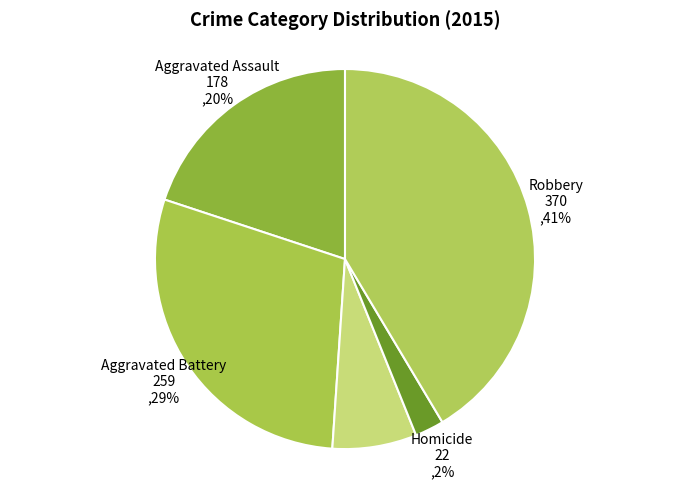

Is there a majority slice in this chart?

No